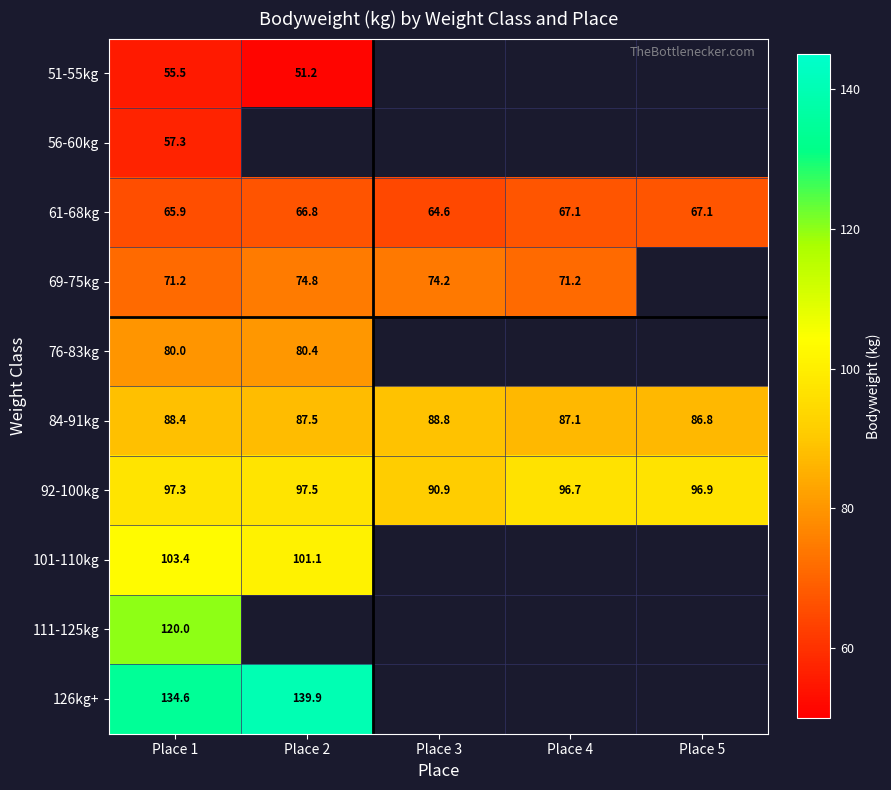

How many values in the 92-100kg series exceed 96?

4